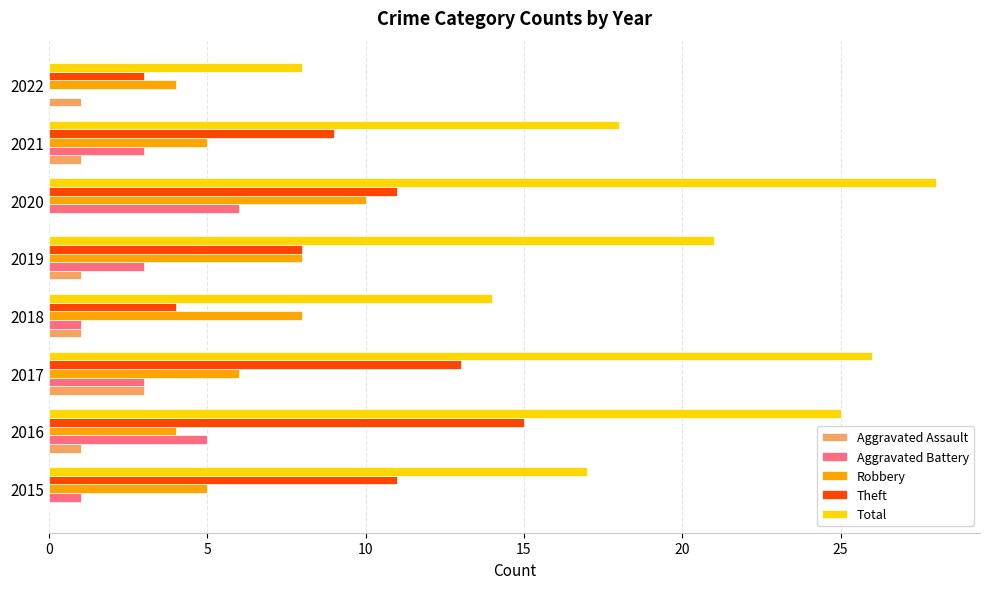

What is the average value of the Aggravated Assault series?

1